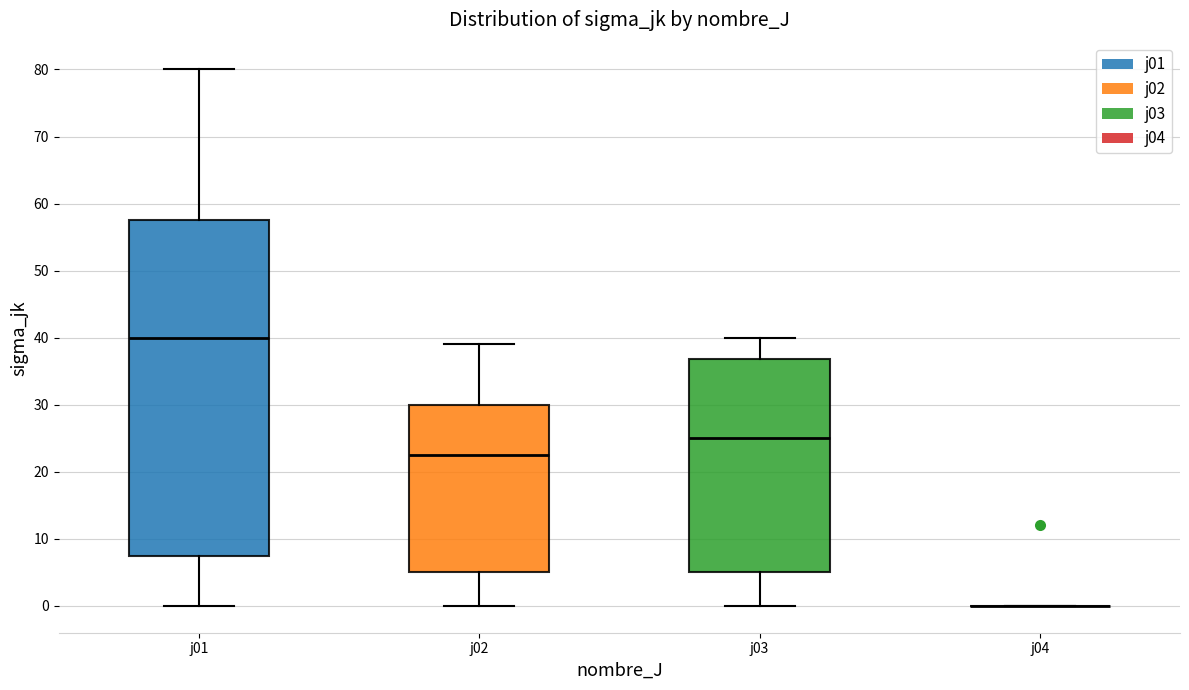

Reading left to right, read every box against the y-axis: the position of its median line, the range the box covers, and the ends of its whiskers. The values are not printed on the chart, so give them approximately, as read against the axis.

j01: median 40, box 8 to 58, whiskers 0 to 80
j02: median 23, box 5 to 30, whiskers 0 to 39
j03: median 25, box 5 to 37, whiskers 0 to 40
j04: box collapsed to a line at 0, whiskers 0 to 0